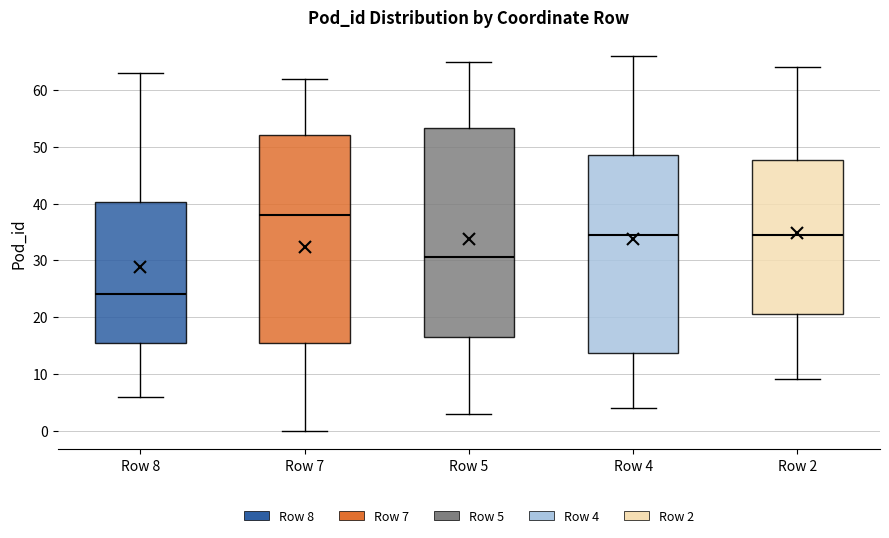

Reading left to right, read every box against the y-axis: the position of its median line, the range the box covers, and the ends of its whiskers. The values are not printed on the chart, so give them approximately, as read against the axis.

Row 8: median 24, box 16 to 40, whiskers 6 to 63
Row 7: median 38, box 16 to 52, whiskers 0 to 62
Row 5: median 31, box 17 to 53, whiskers 3 to 65
Row 4: median 35, box 14 to 49, whiskers 4 to 66
Row 2: median 35, box 21 to 48, whiskers 9 to 64